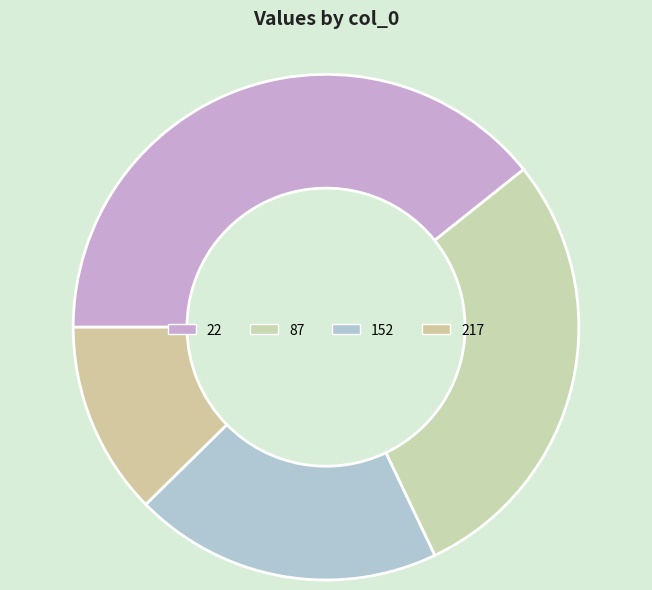

How many slices are in this pie chart?

4